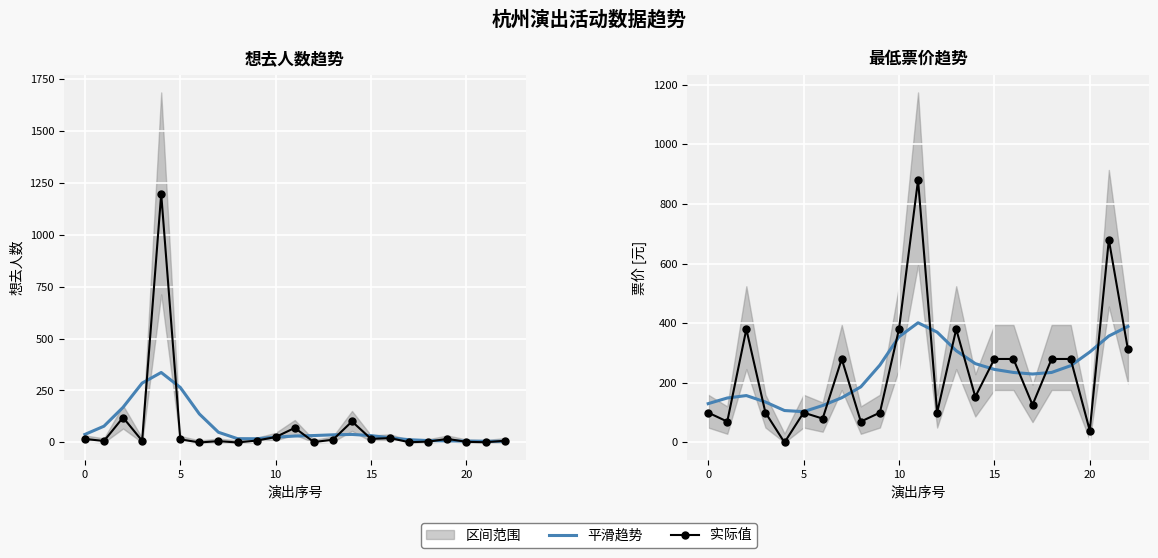

What is the spread (max minus min) of values at 12?

270.0